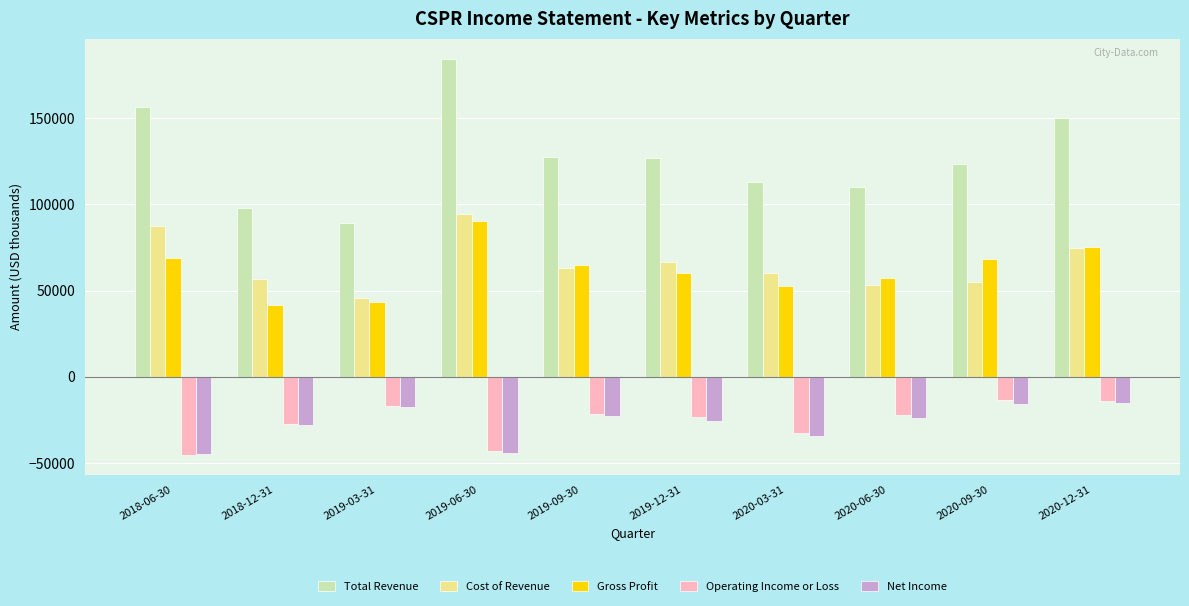

Which category has the highest value in the Total Revenue series?

2019-06-30